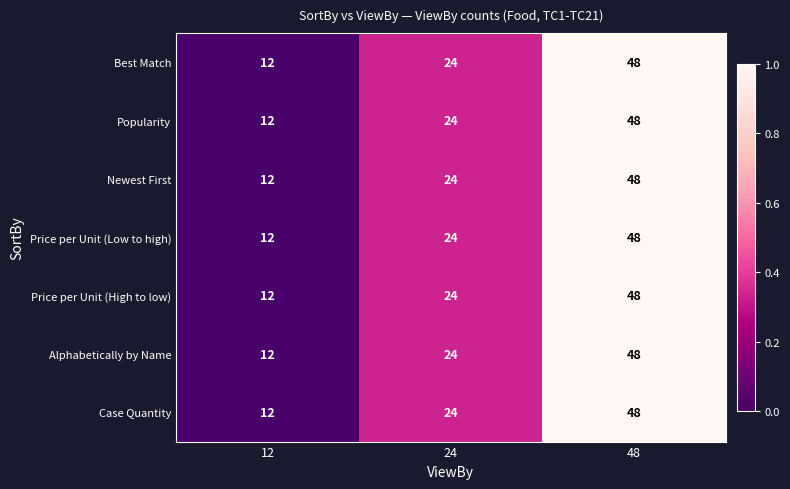

Is the value of Price per Unit (High to low) at 24 greater than the value of Best Match at 12?

Yes